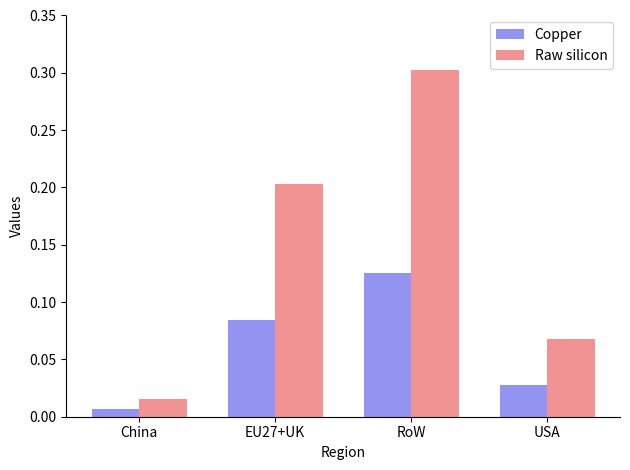

What is the maximum value for Raw silicon?

0.3